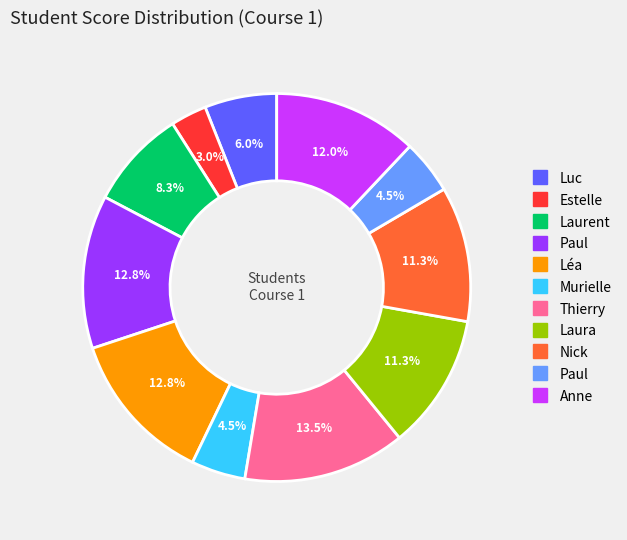

Is there a majority slice in this chart?

No